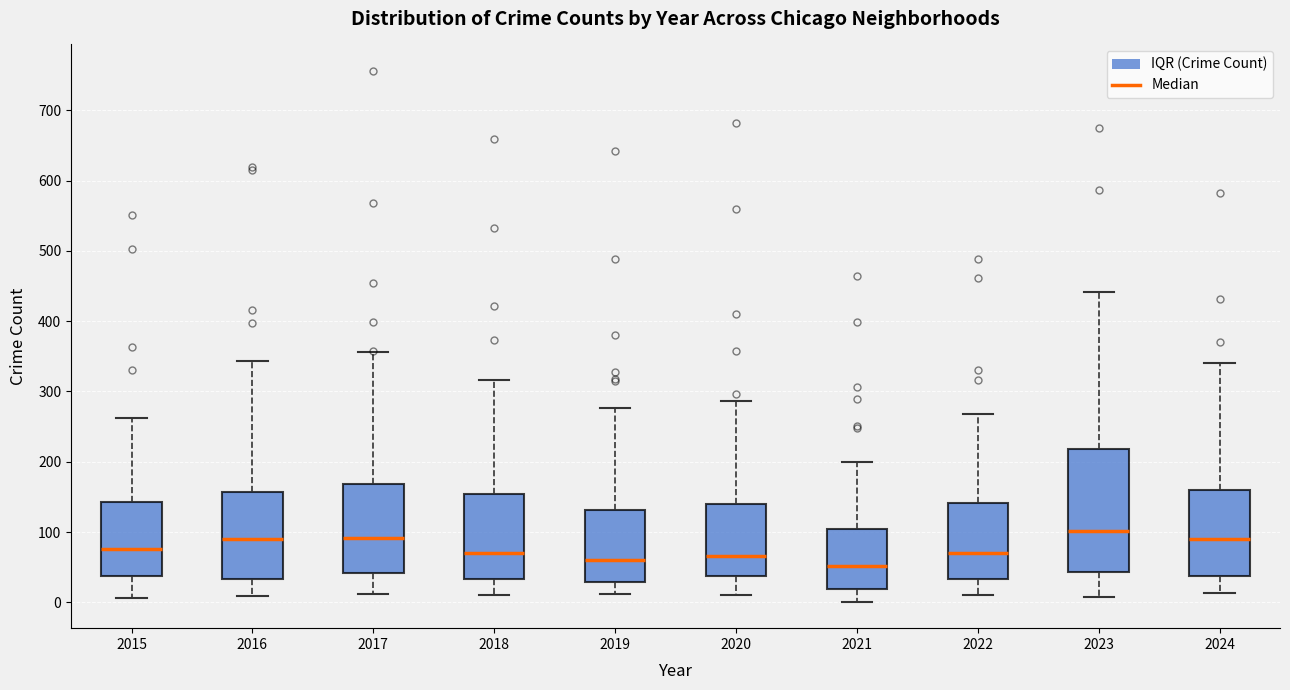

Reading left to right, transcribe this box plot: for each box, give where its median line is, the range the box spans, and where its two whiskers end, as read against the y-axis. The values are not printed on the chart, so give them approximately, as read against the axis.

2015: median 80, box 40 to 140, whiskers 10 to 260
2016: median 90, box 30 to 160, whiskers 10 to 340
2017: median 90, box 40 to 170, whiskers 10 to 360
2018: median 70, box 30 to 150, whiskers 10 to 320
2019: median 60, box 30 to 130, whiskers 10 to 280
2020: median 70, box 40 to 140, whiskers 10 to 290
2021: median 50, box 20 to 100, whiskers 0 to 200
2022: median 70, box 30 to 140, whiskers 10 to 270
2023: median 100, box 40 to 220, whiskers 10 to 440
2024: median 90, box 40 to 160, whiskers 10 to 340